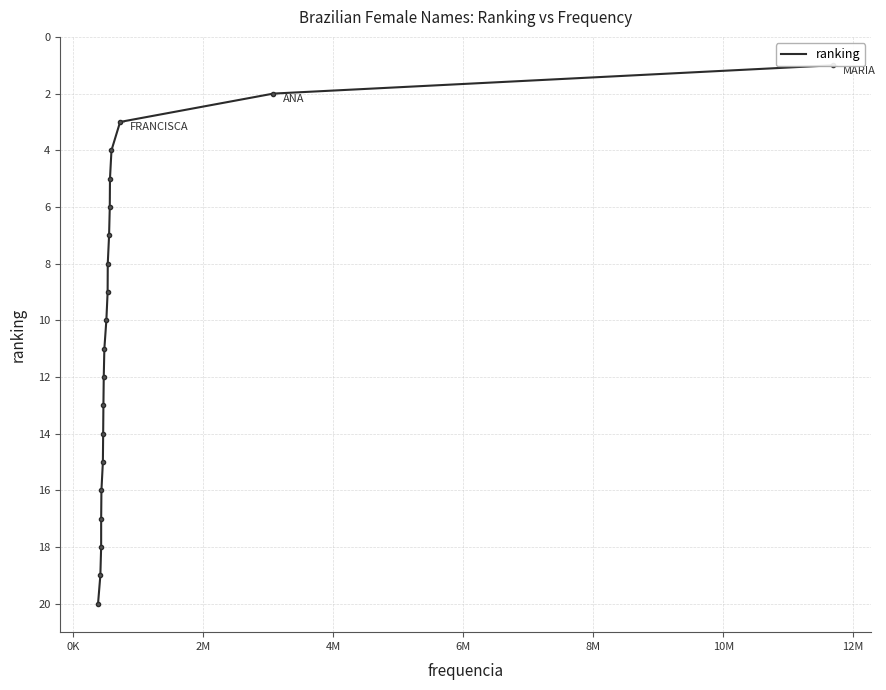

How many values exceed 11?

9